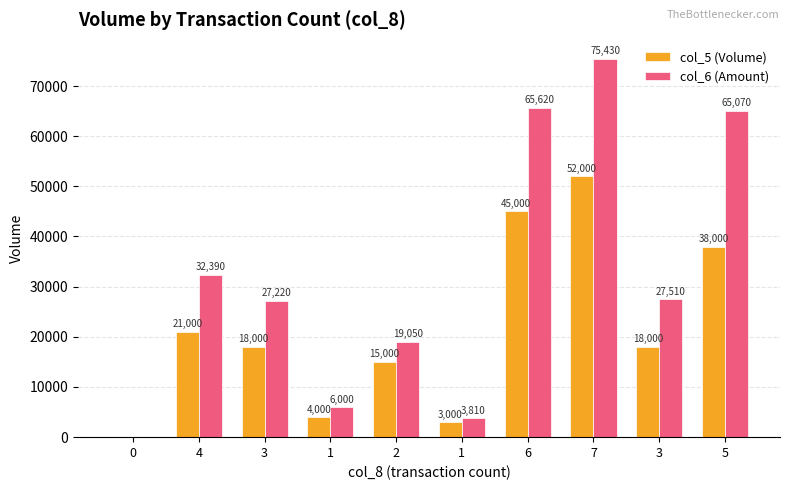

What is the sum of the col_5 (Volume) values at 3 and 1?

22000